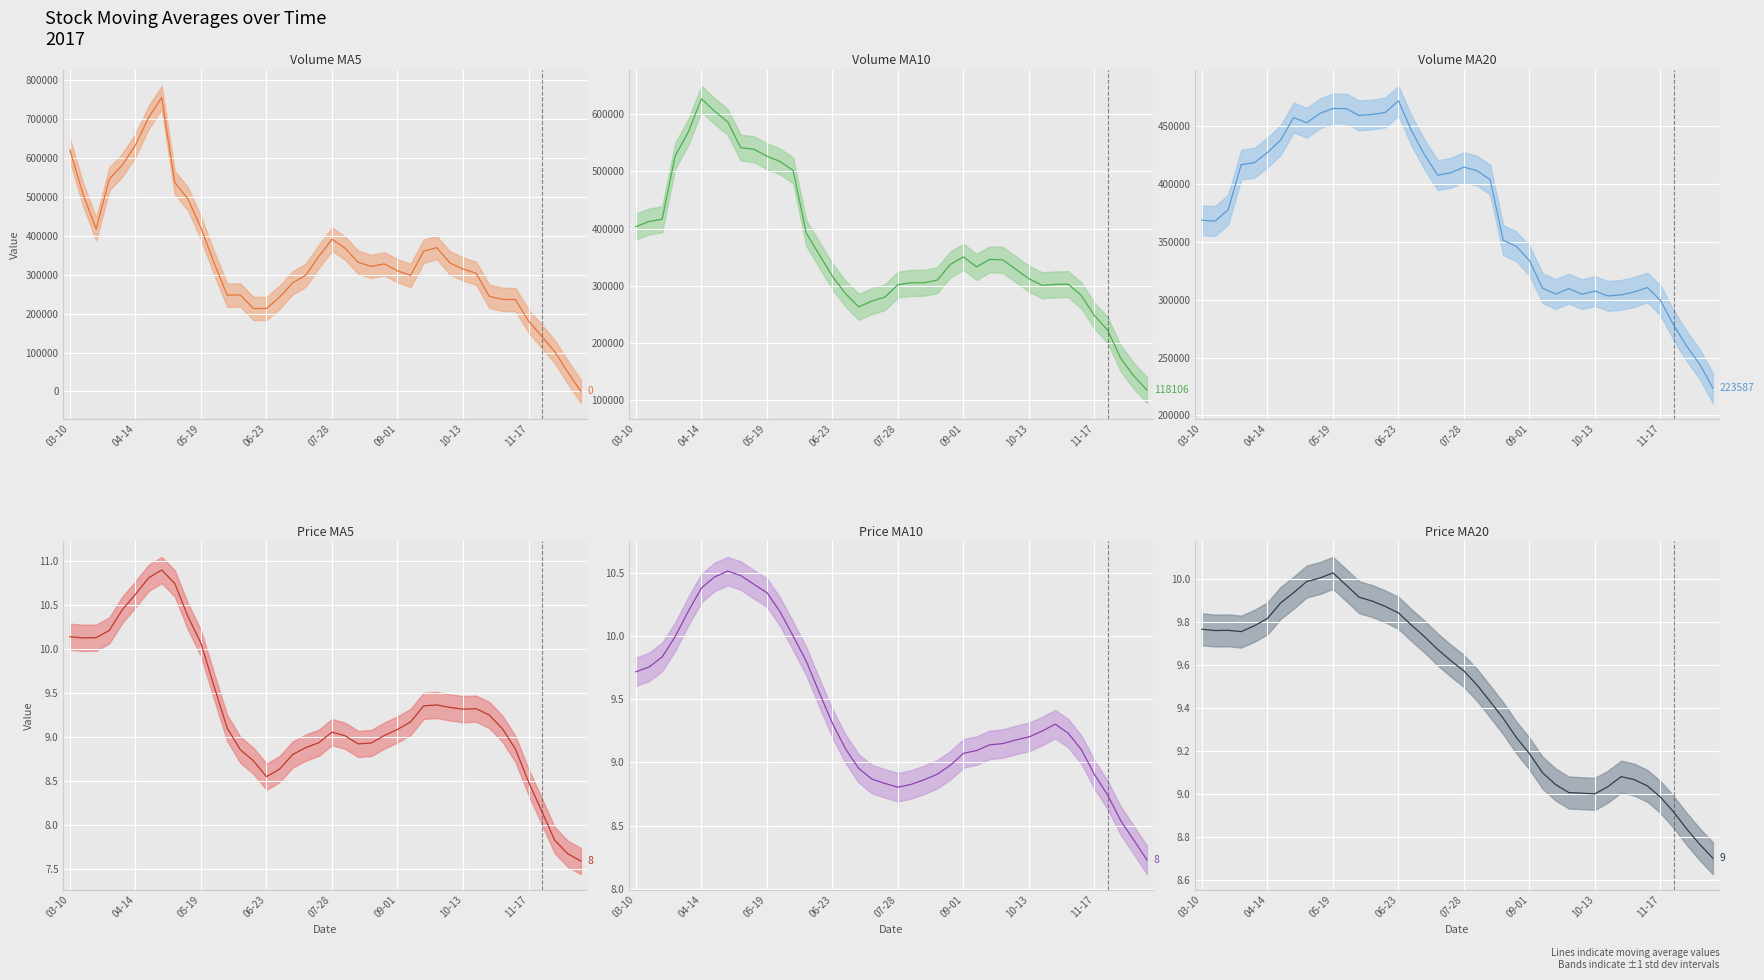

At 31, list the series in order from largest to smallest.

v_ma5, v_ma20, v_ma10, ma5, ma10, ma20